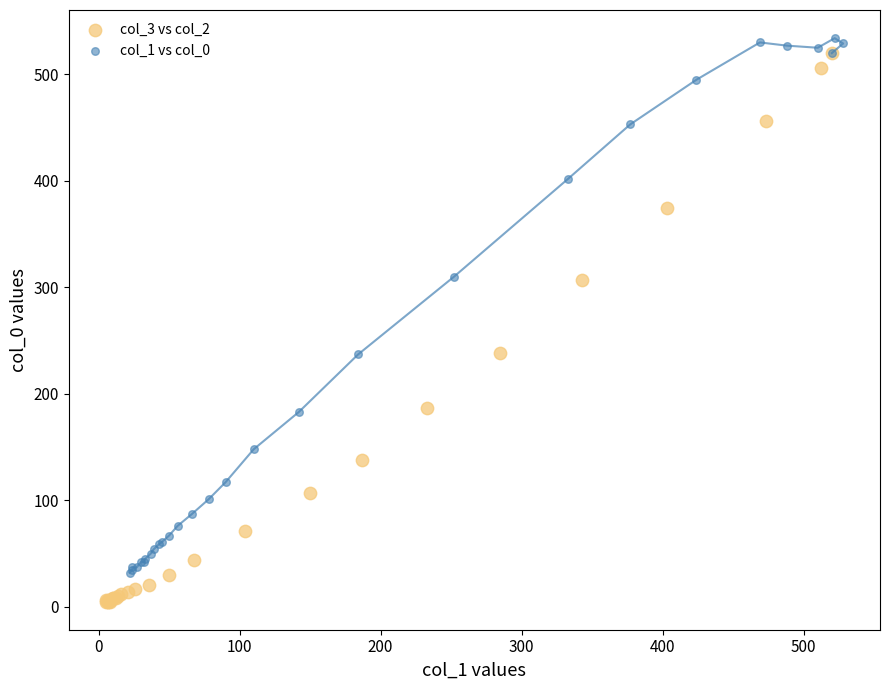

Which series reaches the minimum Y coordinate?

col_3 vs col_2